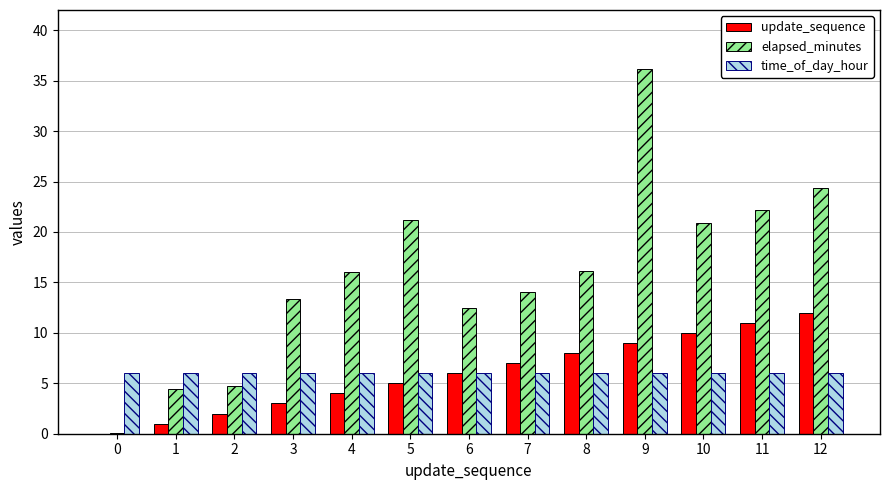

Is the value of time_of_day_hour at 6 greater than the value of elapsed_minutes at 8?

No